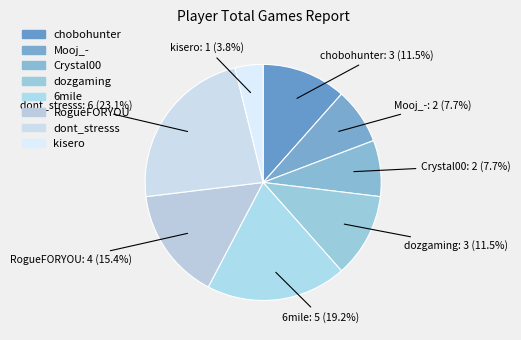

True or false: Crystal00 accounts for 21% of the total.

False